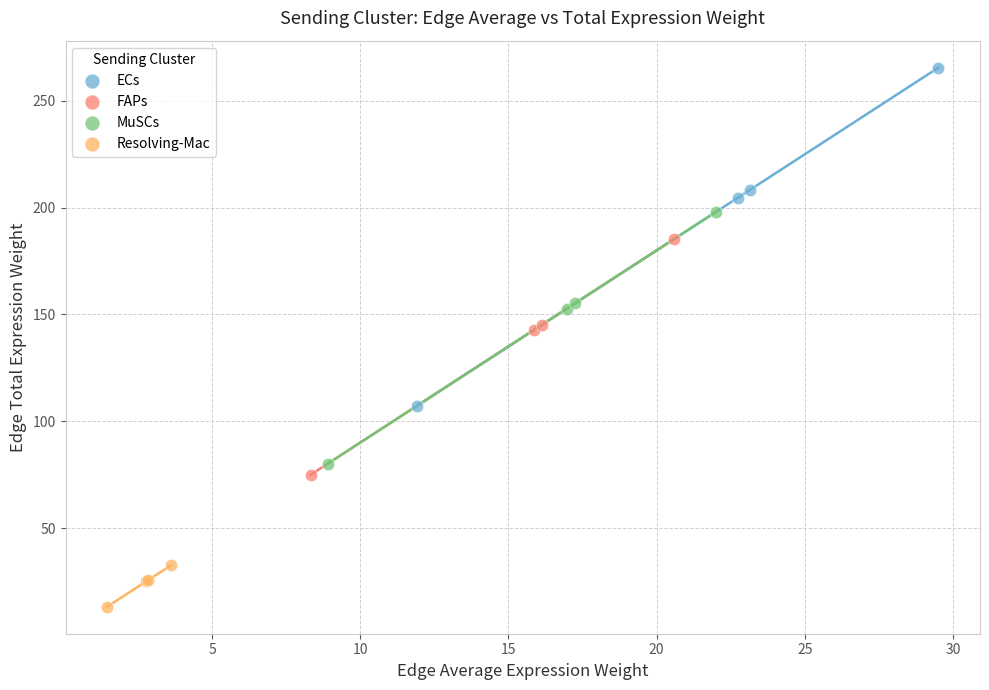

Which series has the largest Y range (max minus min)?

ECs